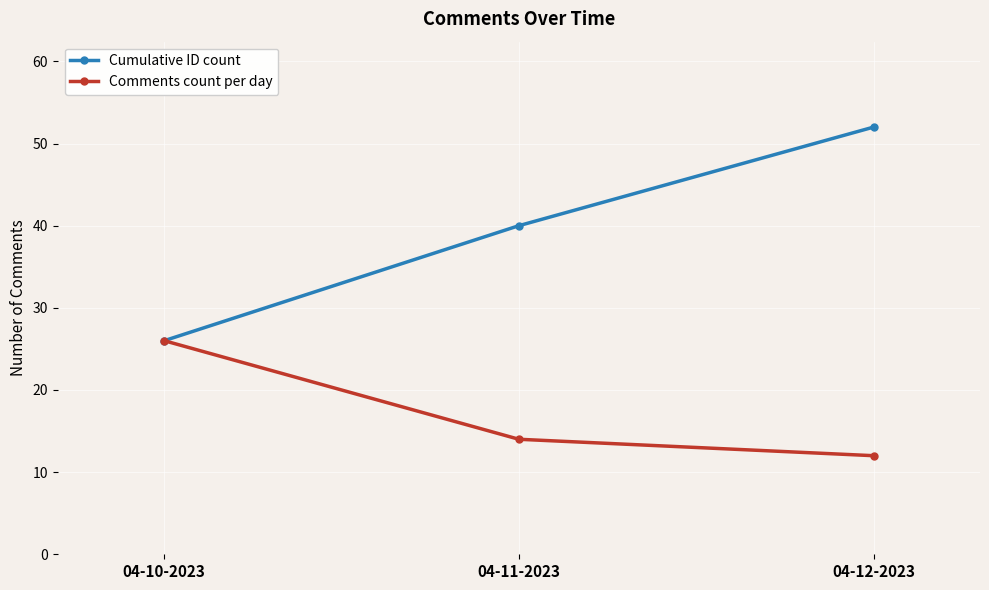

What is the minimum value for Comments count per day?

12